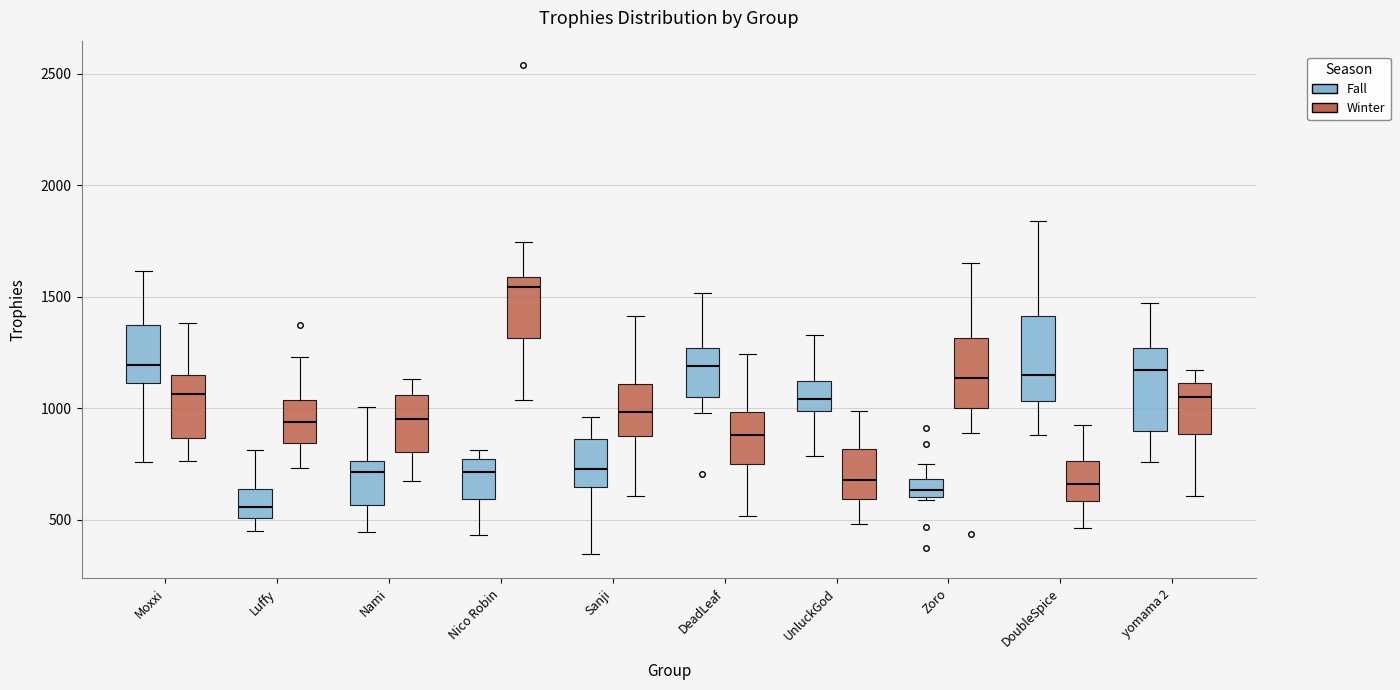

Reading left to right, read every box against the y-axis: the position of its median line, the range the box covers, and the ends of its whiskers. The values are not printed on the chart, so give them approximately, as read against the axis.

Moxxi (Fall): median 1200, box 1100 to 1400, whiskers 750 to 1600
Moxxi (Winter): median 1050, box 850 to 1150, whiskers 750 to 1400
Luffy (Fall): median 550, box 500 to 650, whiskers 450 to 800
Luffy (Winter): median 950, box 850 to 1050, whiskers 750 to 1250
Nami (Fall): median 700, box 550 to 750, whiskers 450 to 1000
Nami (Winter): median 950, box 800 to 1050, whiskers 650 to 1150
Nico Robin (Fall): median 700, box 600 to 750, whiskers 450 to 800
Nico Robin (Winter): median 1550, box 1300 to 1600, whiskers 1050 to 1750
Sanji (Fall): median 750, box 650 to 850, whiskers 350 to 950
Sanji (Winter): median 1000, box 900 to 1100, whiskers 600 to 1400
DeadLeaf (Fall): median 1200, box 1050 to 1250, whiskers 1000 to 1500
DeadLeaf (Winter): median 900, box 750 to 1000, whiskers 500 to 1250
UnluckGod (Fall): median 1050, box 1000 to 1100, whiskers 800 to 1350
UnluckGod (Winter): median 700, box 600 to 800, whiskers 500 to 1000
Zoro (Fall): median 650, box 600 to 700, whiskers 600 (just below the box's lower edge) to 750
Zoro (Winter): median 1150, box 1000 to 1300, whiskers 900 to 1650
DoubleSpice (Fall): median 1150, box 1050 to 1400, whiskers 900 to 1850
DoubleSpice (Winter): median 650, box 600 to 750, whiskers 450 to 900
yomama 2 (Fall): median 1150, box 900 to 1250, whiskers 750 to 1450
yomama 2 (Winter): median 1050, box 900 to 1100, whiskers 600 to 1150